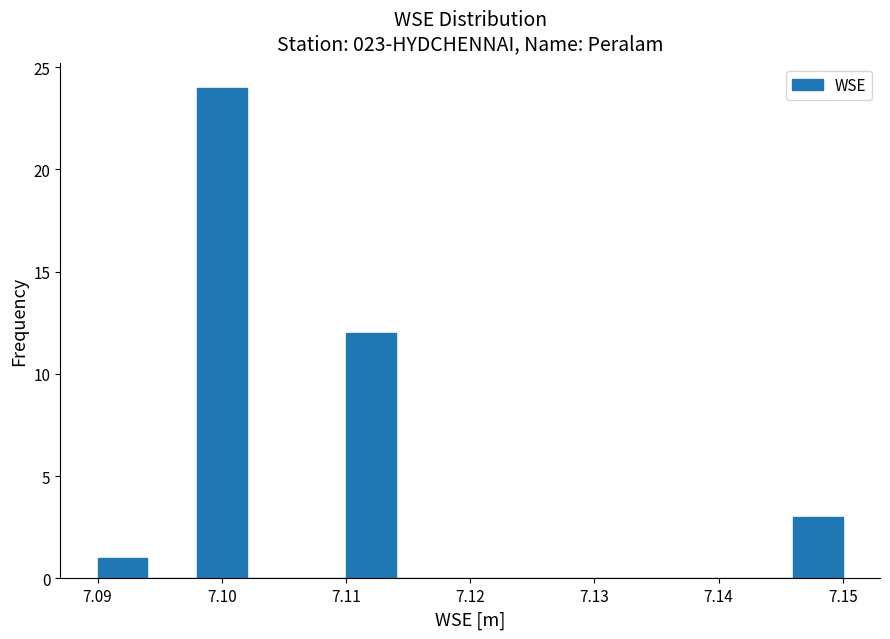

Which range on the x-axis has the tallest bar?

7.098 to 7.102